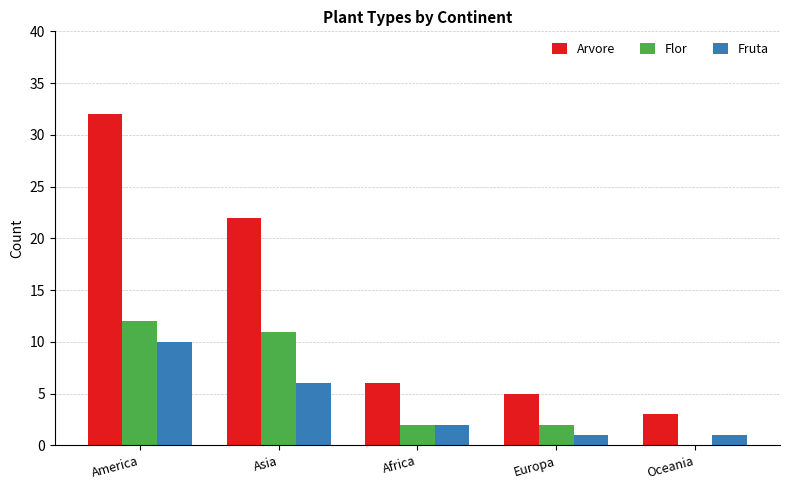

Which label corresponds to the largest value in the chart?

America